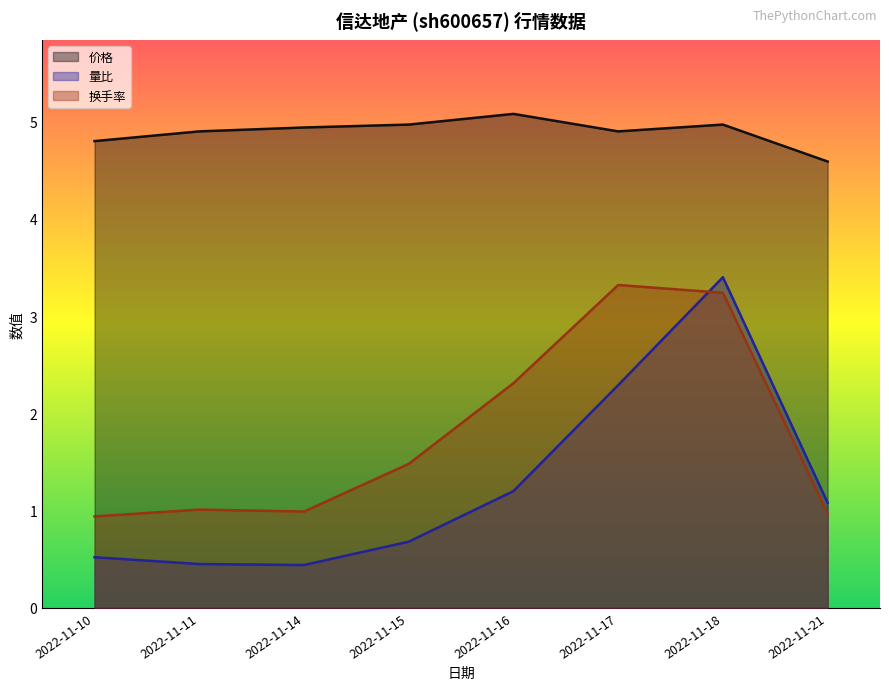

Where is 量比 nearest to the value 1?

2022-11-21